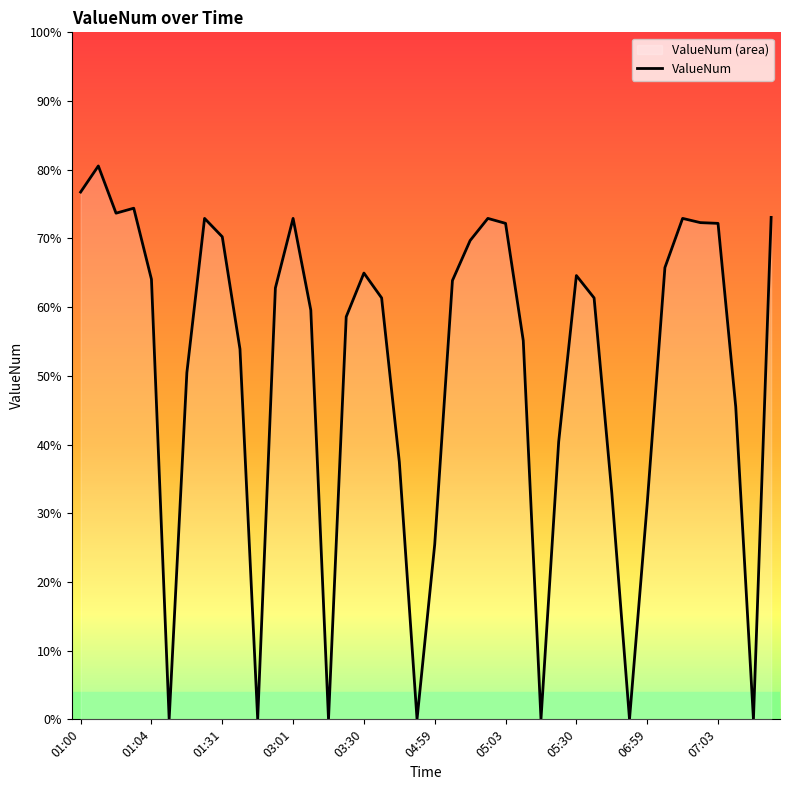

Where is the data nearest to the value 0?

04:59